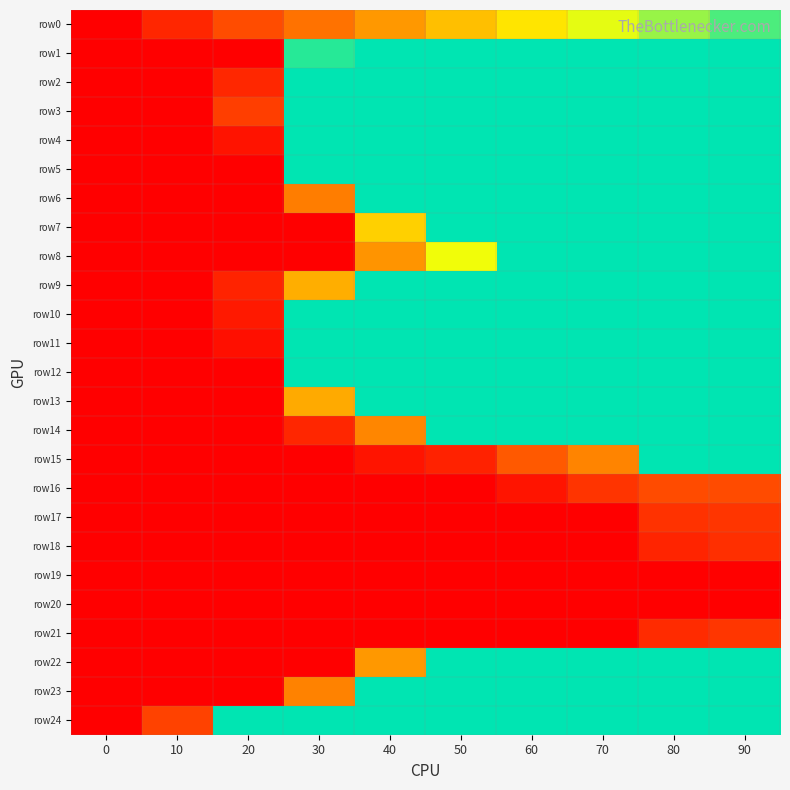

How many data points does each series have?

10